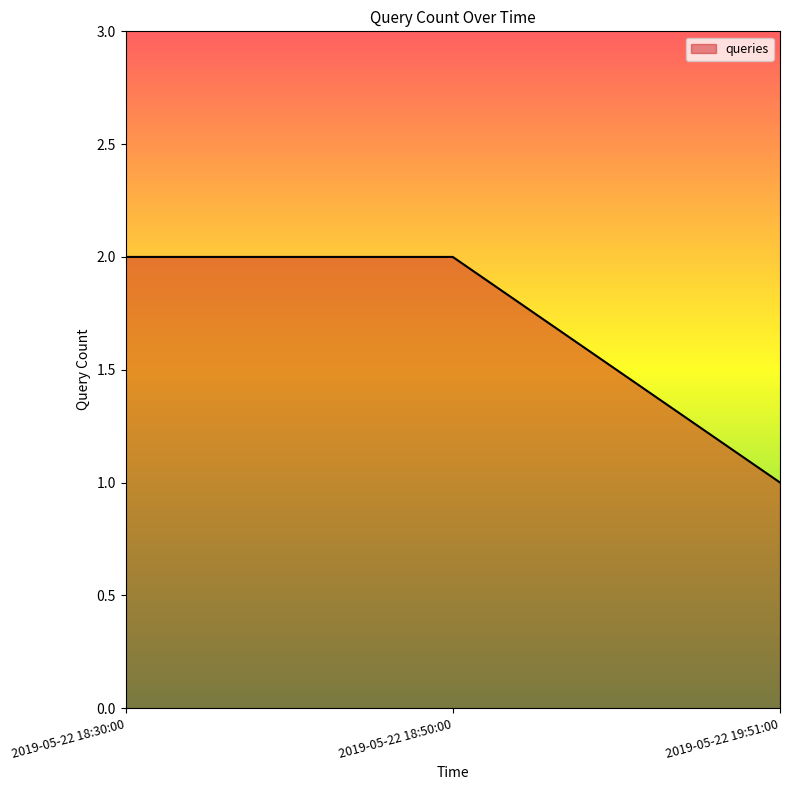

What position from the right is 2019-05-22 19:51:00?

1